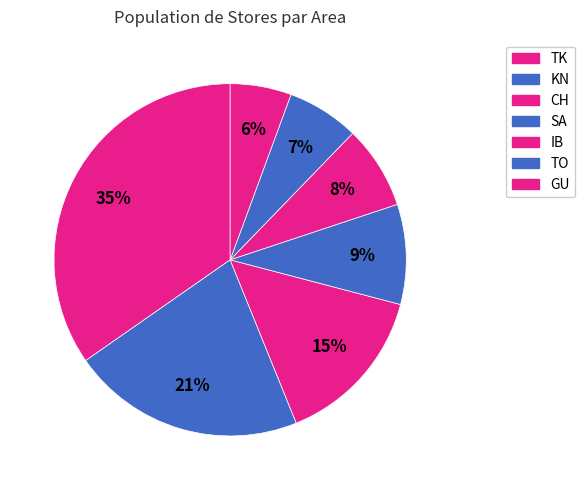

Combined, do IB and TK account for over 50%?

No